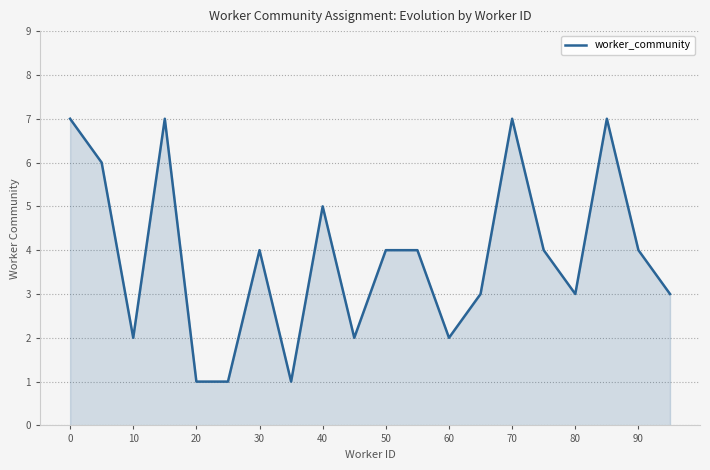

What is the average value?

4